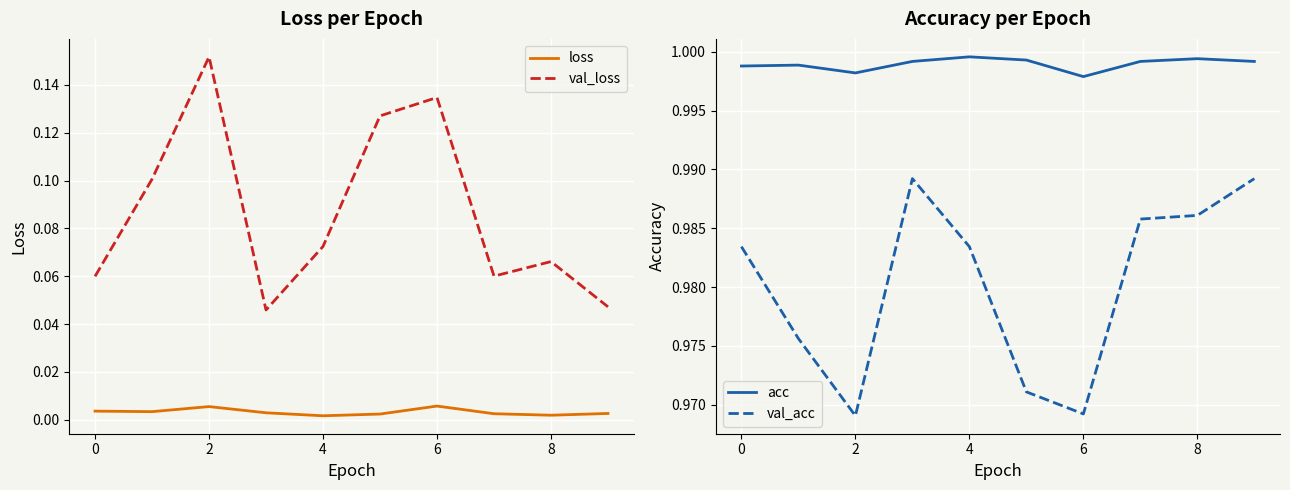

Which series has the widest spread of values?

val_loss